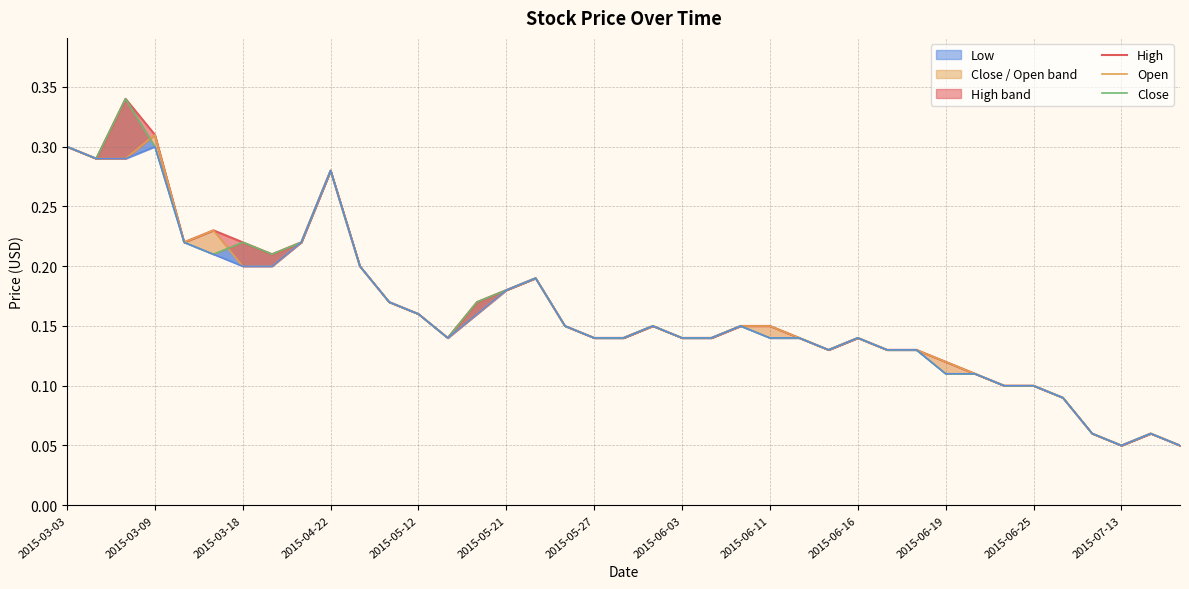

Where is Low nearest to the value 0?

2015-07-13